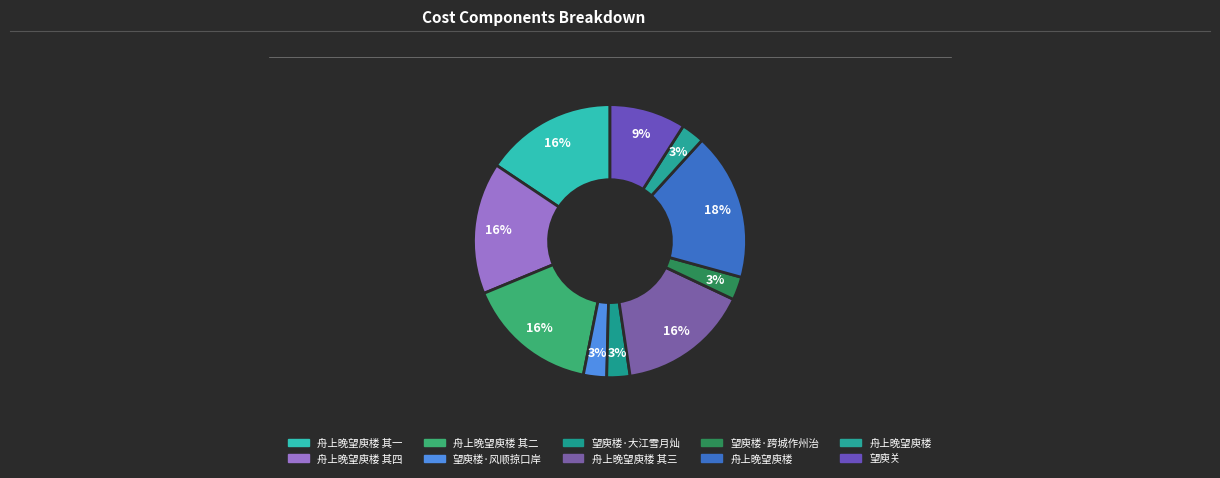

Count the number of slices in the pie.

10